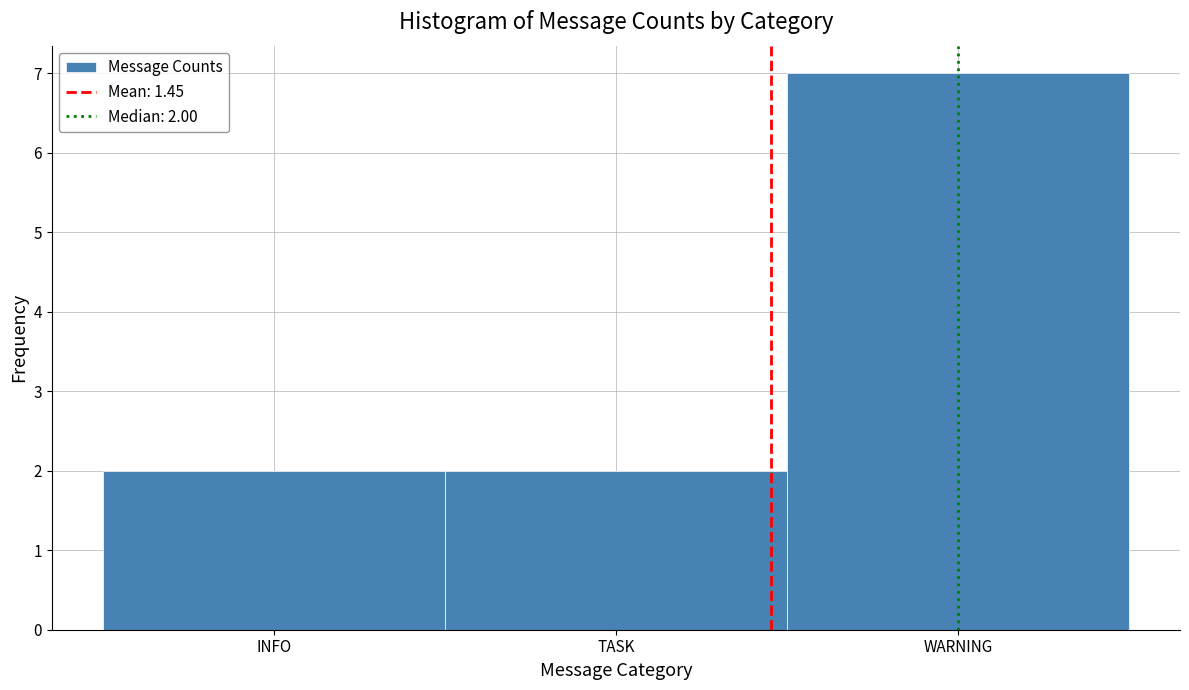

Reading left to right, what are all the values shown in this chart?

2	2	7